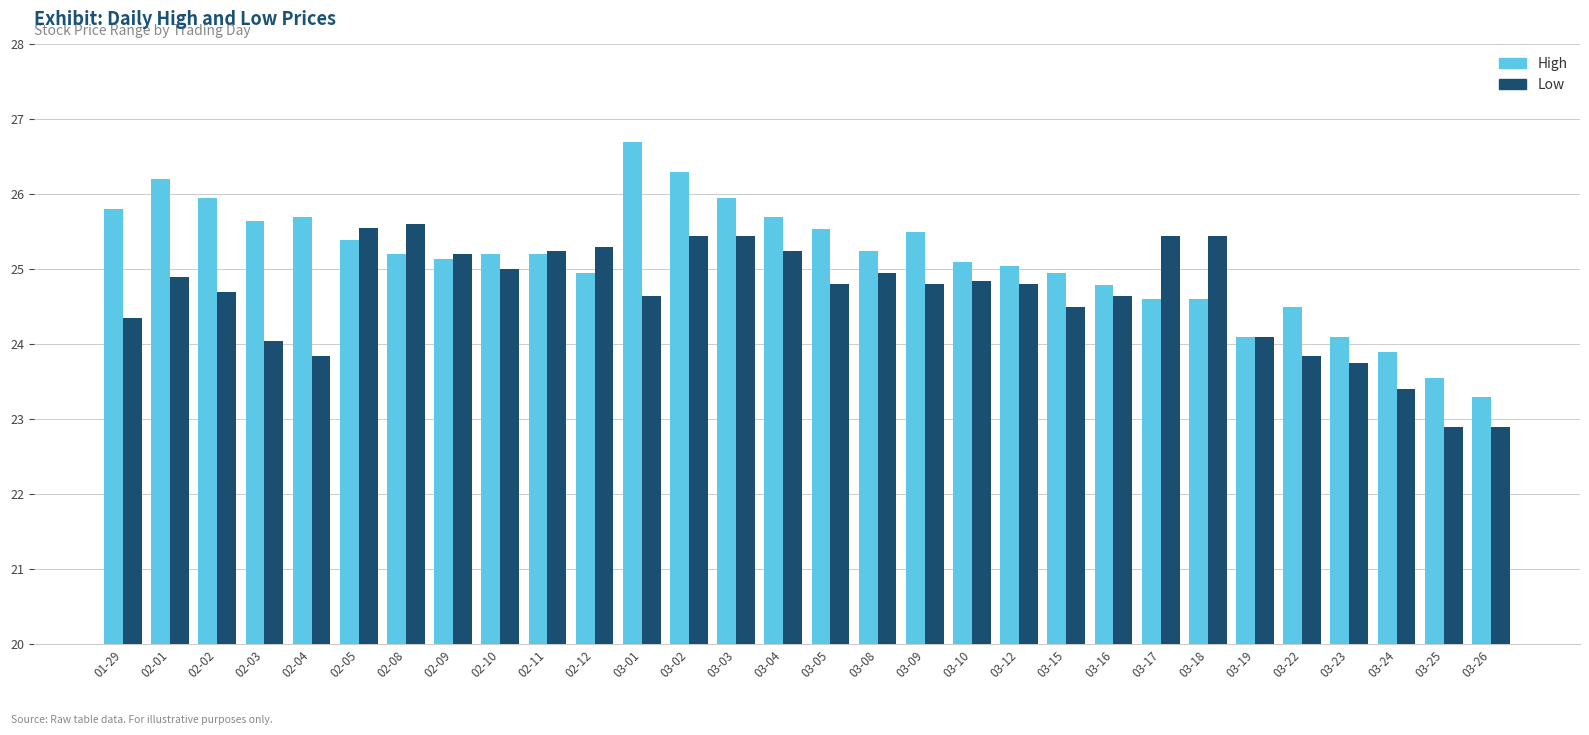

What is the label of the 3rd bar from the left?

02-02